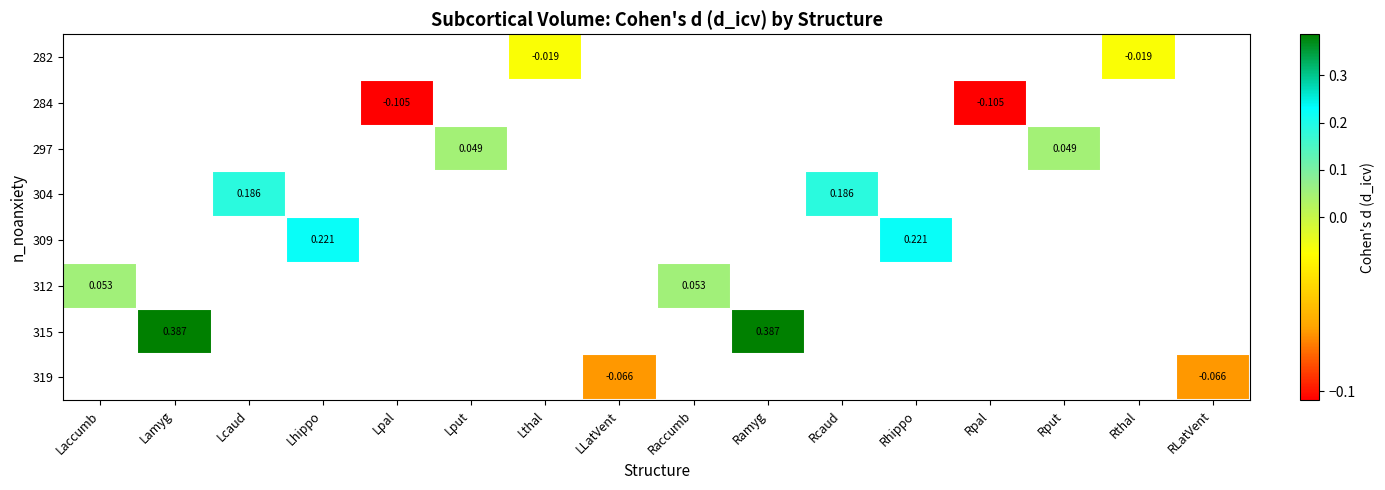

How many series are shown in this chart?

8